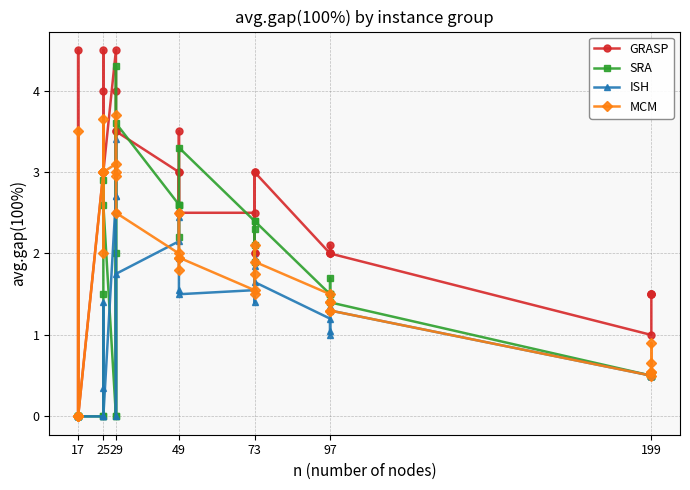

The value of SRA at 97 is 0.4. True or false?

False